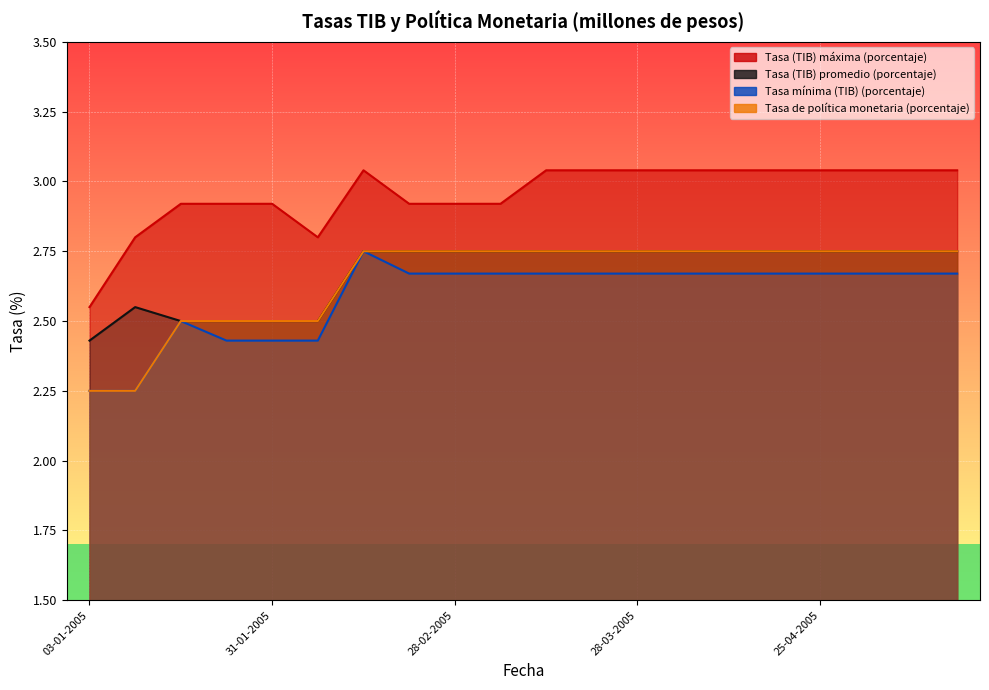

What is the sum of all Tasa mínima (TIB) (porcentaje) values?

51.8